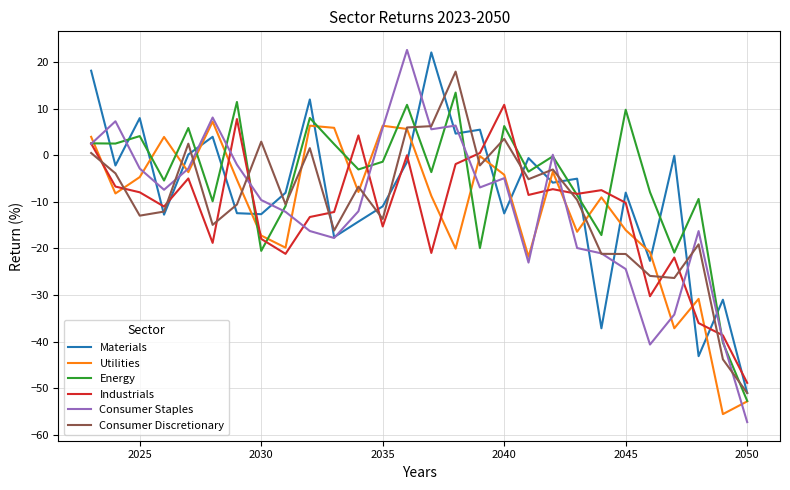

Which series has the largest range (max minus min)?

Consumer Staples